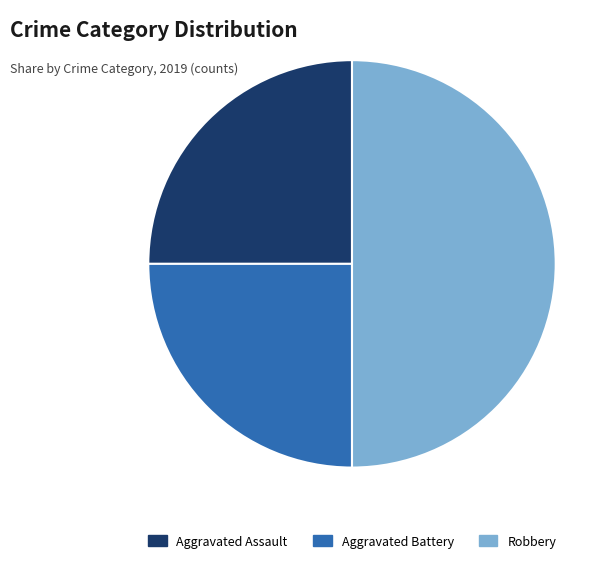

Approximately how many times larger is the value at Robbery compared to Aggravated Battery?

2.0